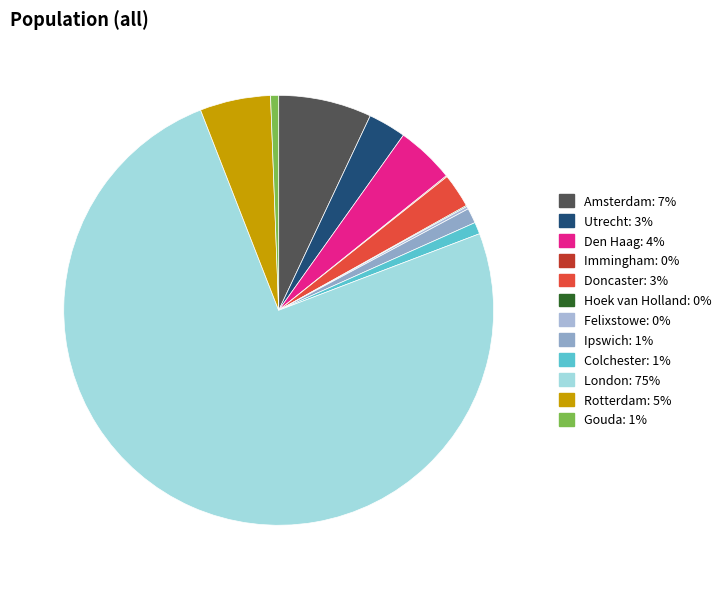

The London slice represents 75% of the pie. True or false?

True